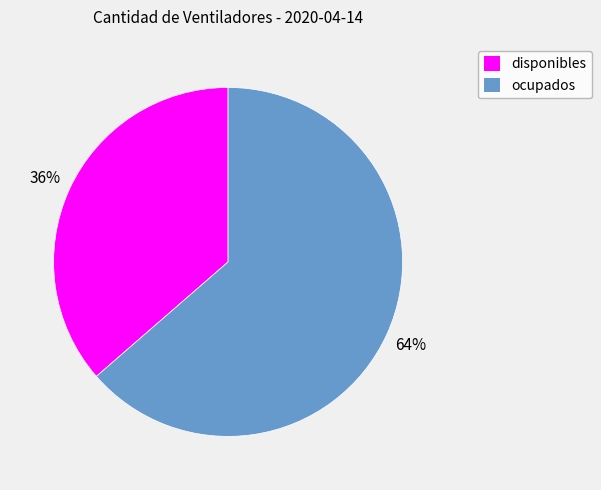

Between ocupados and disponibles, which is larger?

ocupados